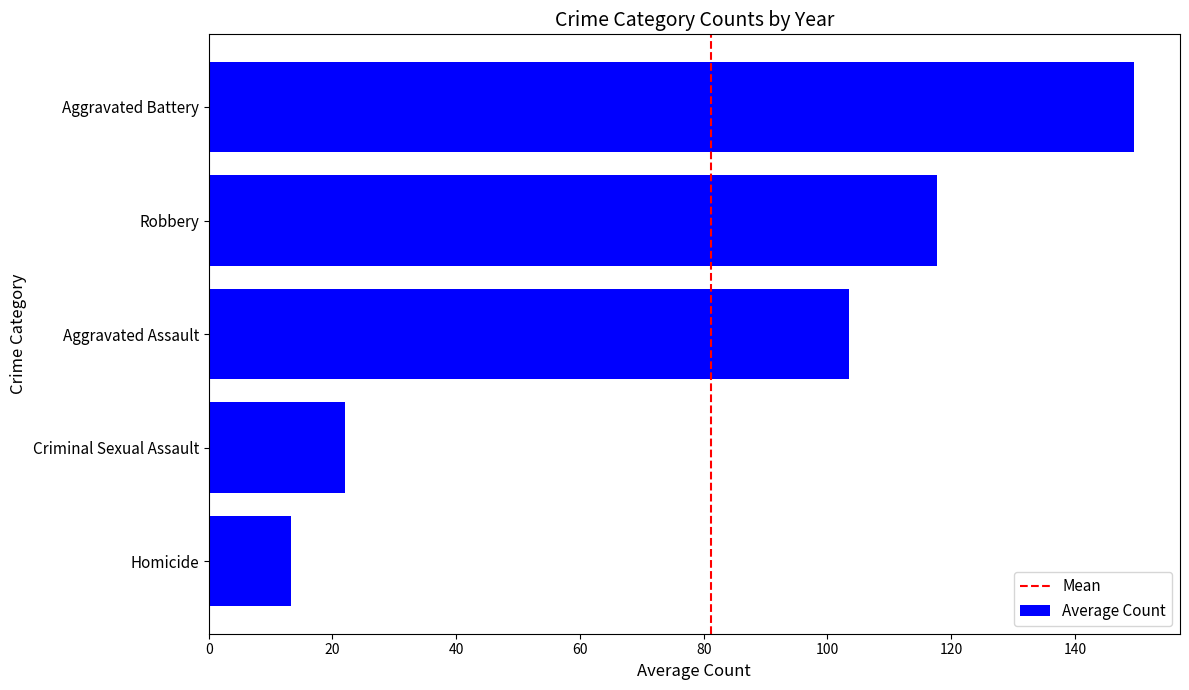

What is the difference between the second highest and second lowest values?

95.7